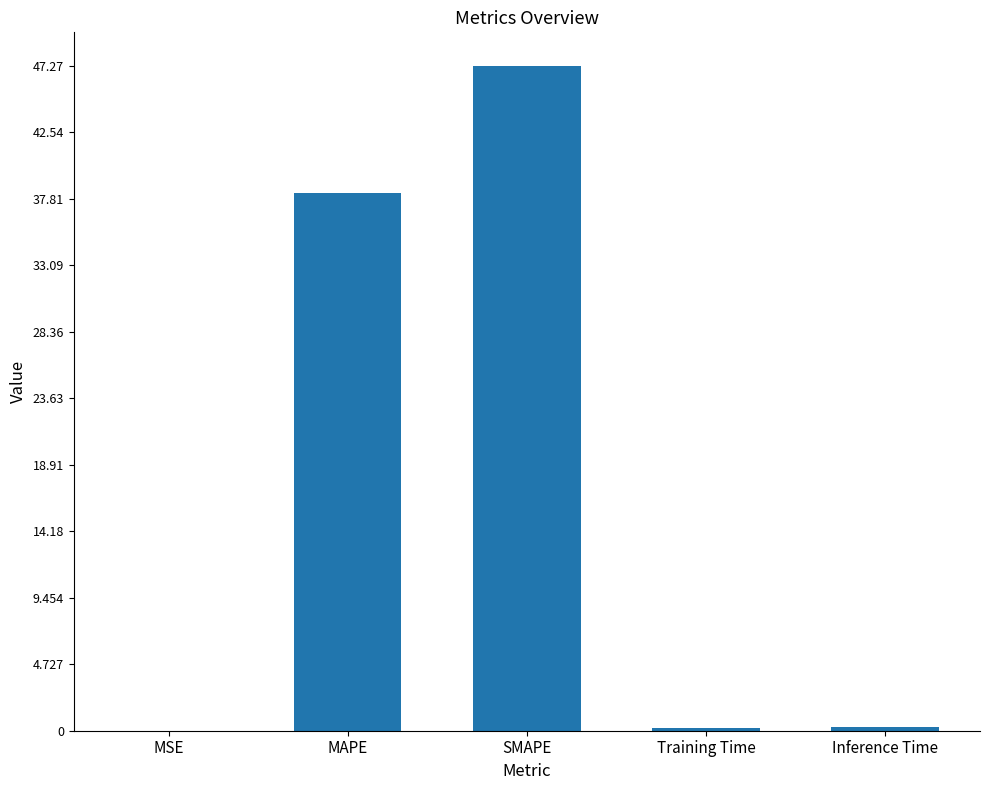

Are the bars horizontal?

No